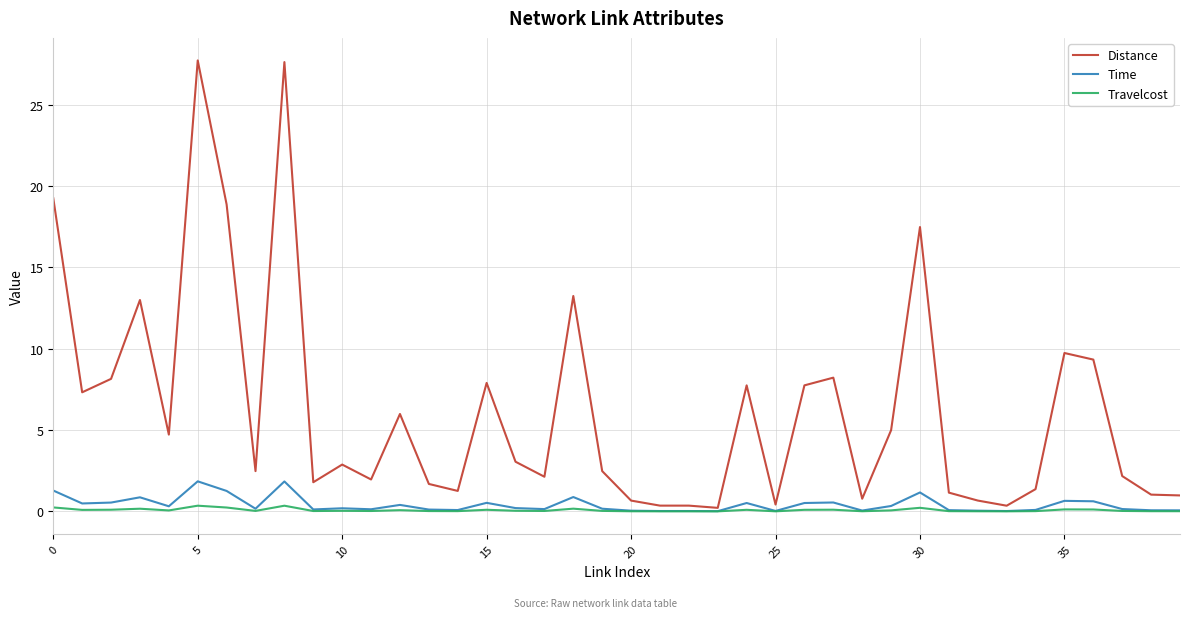

Rank the series by their maximum value, from highest to lowest.

Distance, Time, Travelcost